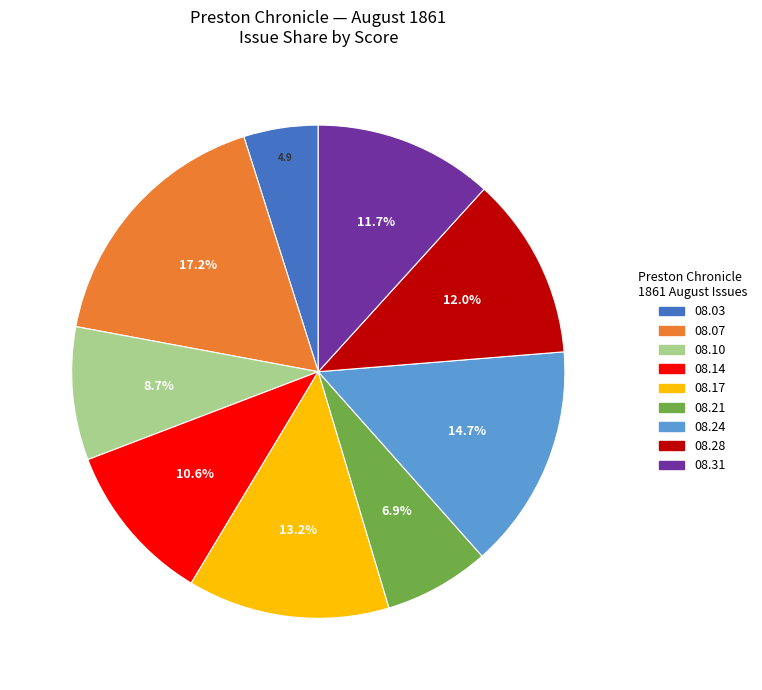

Is there a majority slice in this chart?

No